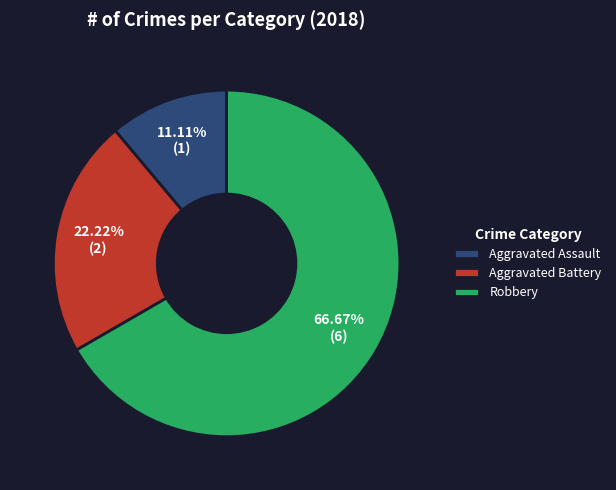

How many segments does this pie chart have?

3